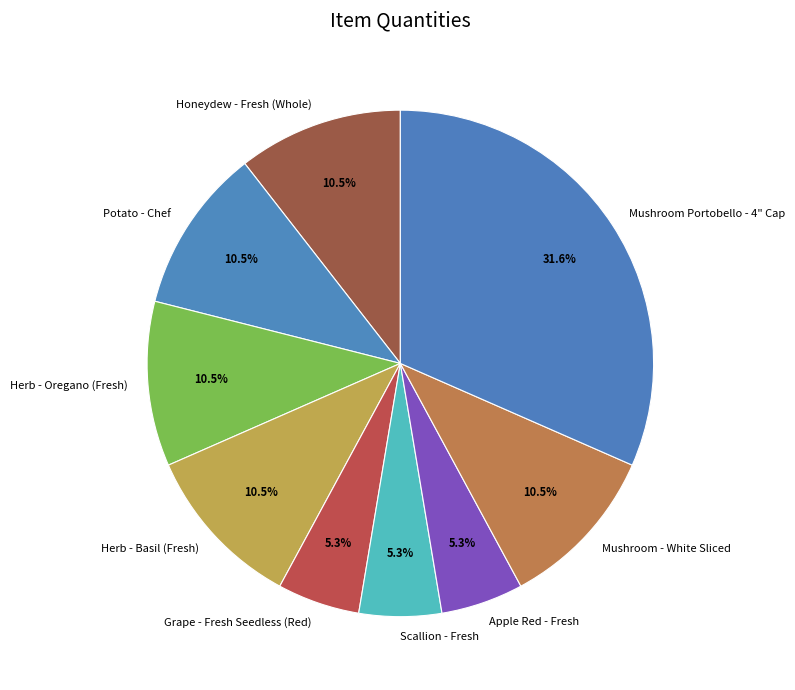

Which category has the biggest portion of the pie?

Mushroom Portobello - 4" Cap